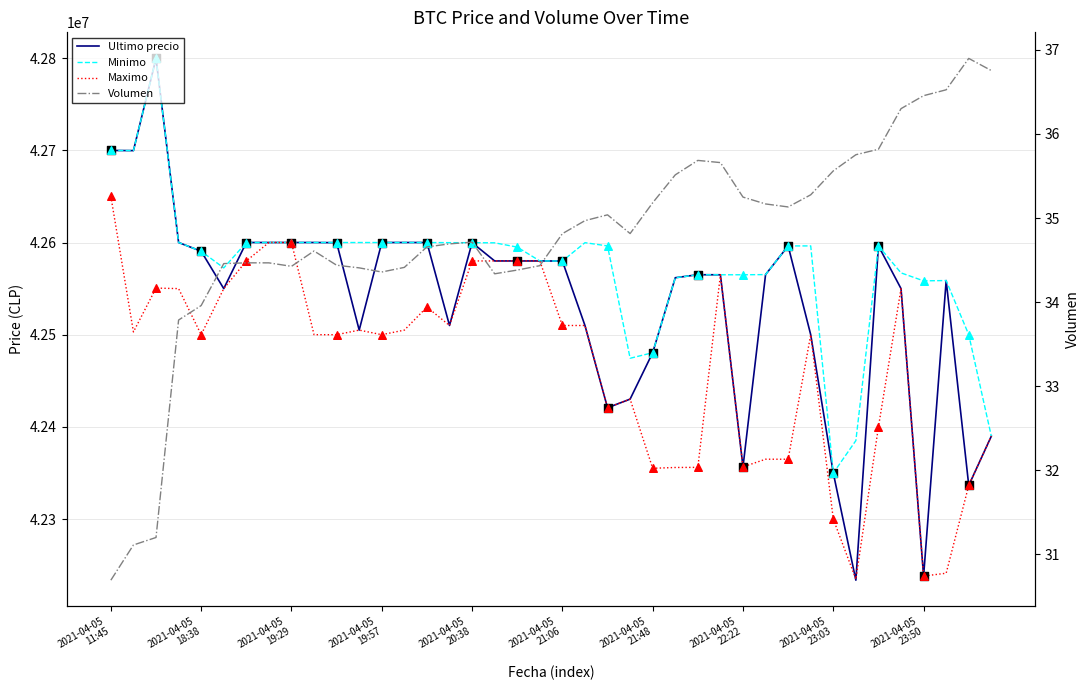

Which series has the largest total across all categories?

Minimo